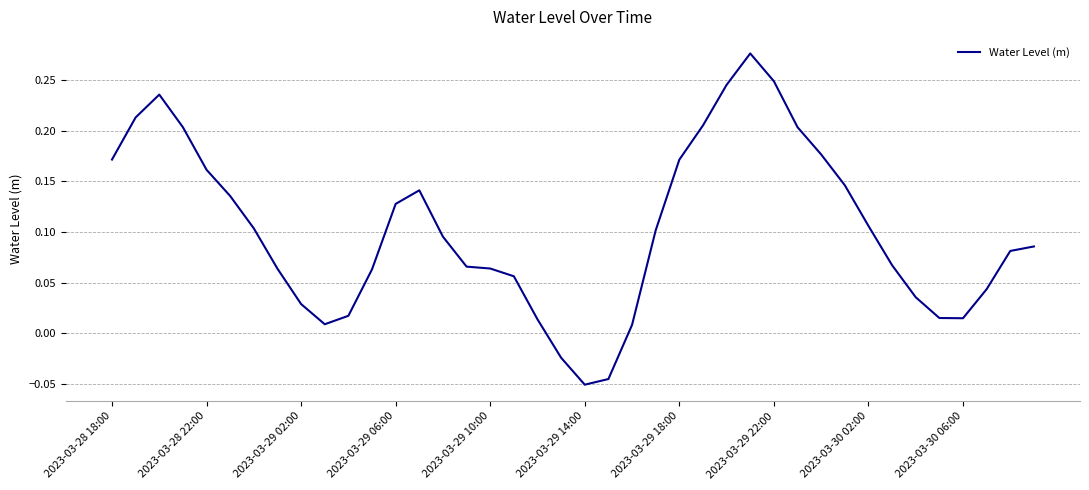

How many lines are shown in the chart?

1